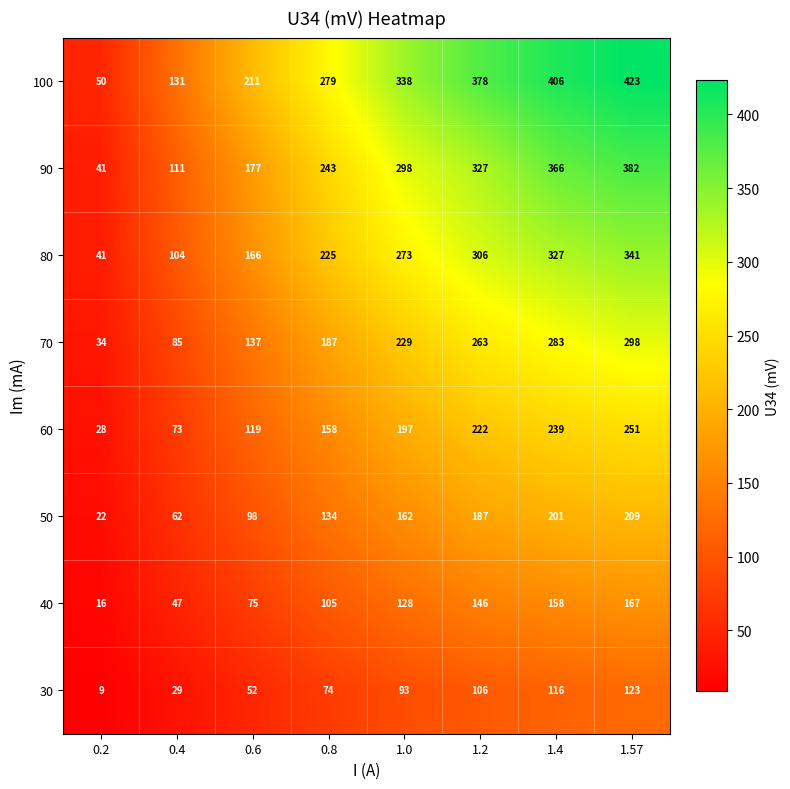

What is the difference between the 80 values at 0.6 and 0.4?

62